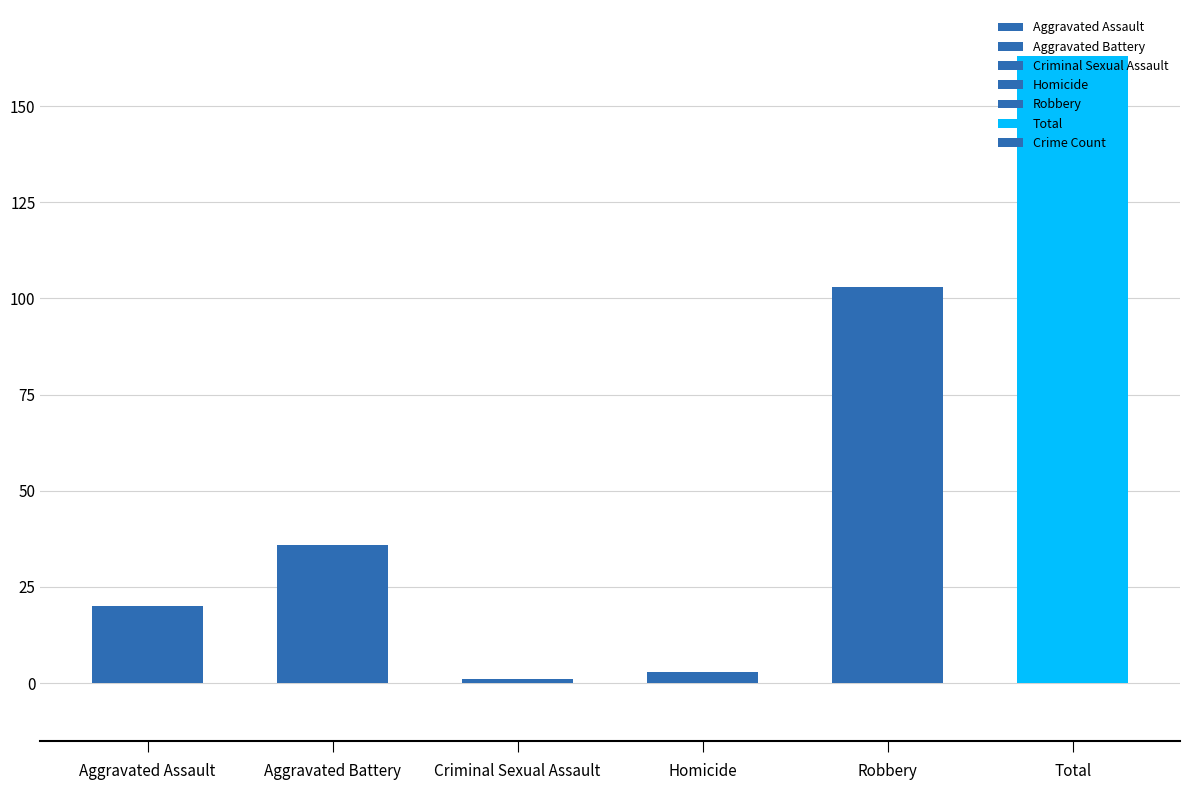

What is the greatest value displayed?

163